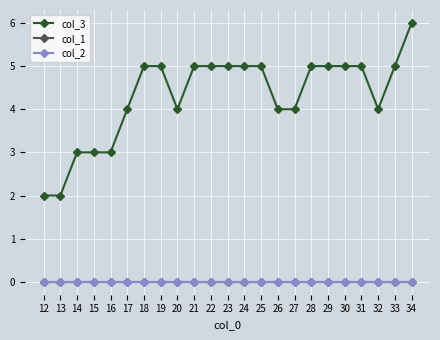

Which series has the largest range (max minus min)?

col_3